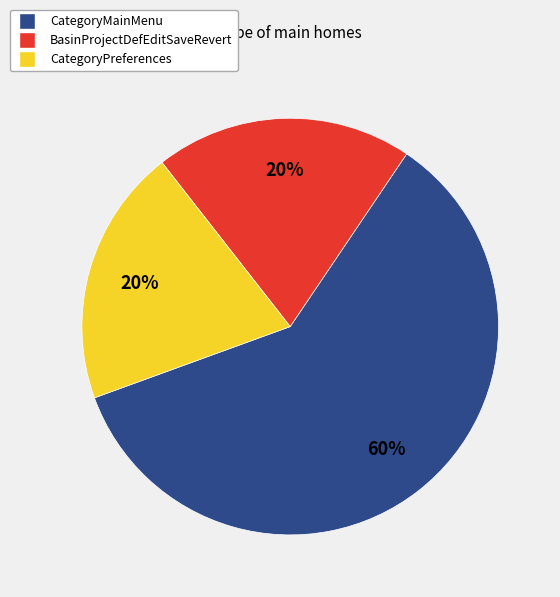

How many segments does this pie chart have?

3